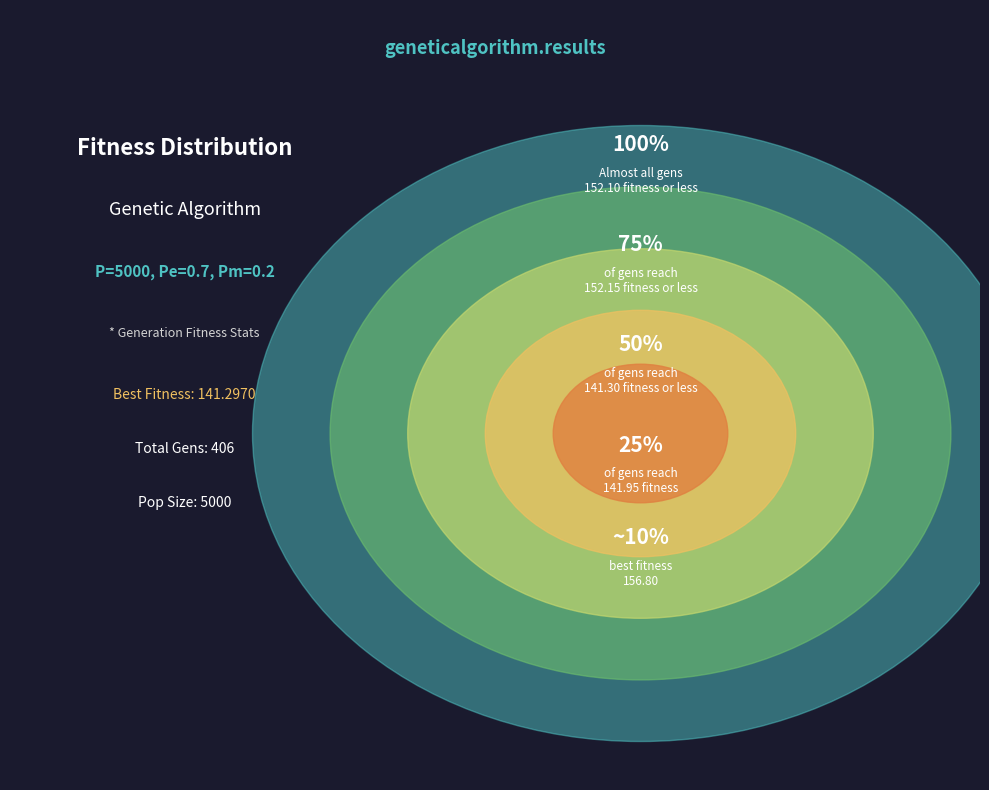

How many slices are in this pie chart?

5